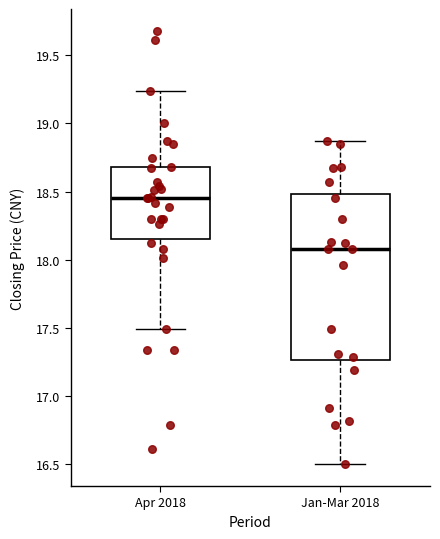

Where does the upper whisker of the box for Apr 2018 end on the y-axis? The values are not printed on the chart, so give them approximately, as read against the axis.

19.25